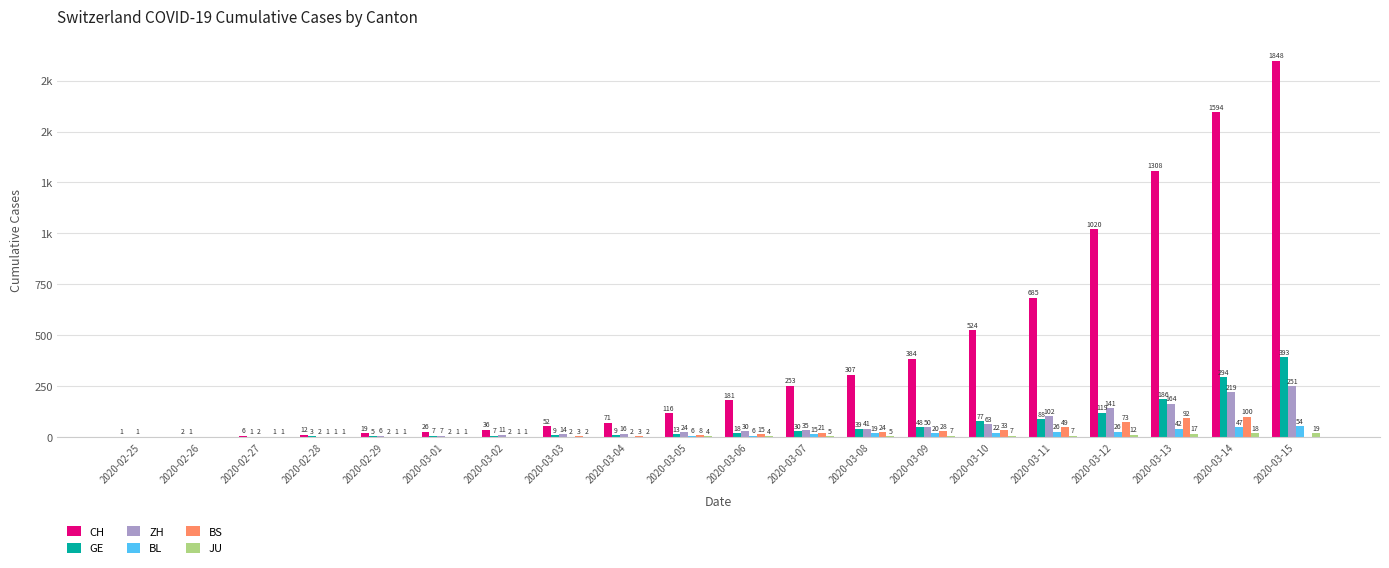

Reading left to right, extract all data points from this chart.

CH: 1	2	6	12	19	26	36	52	71	116	181	253	307	384	524	685	1020	1308	1594	1848
GE: 0	1	1	3	5	7	7	9	9	13	18	30	39	48	77	88	119	186	294	393
ZH: 1	0	2	2	6	7	11	14	16	24	30	35	41	50	63	102	141	164	219	251
BL: 0	0	0	1	2	2	2	2	2	6	6	15	19	20	22	26	26	42	47	54
BS: 0	0	1	1	1	1	1	3	3	8	15	21	24	28	33	49	73	92	100	0
JU: 0	0	1	1	1	1	1	2	2	4	4	5	5	7	7	7	12	17	18	19